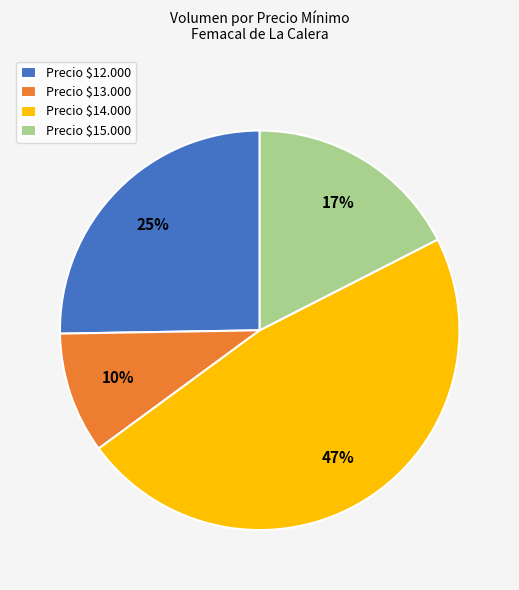

To the nearest percent, what is the average slice percentage?

25%